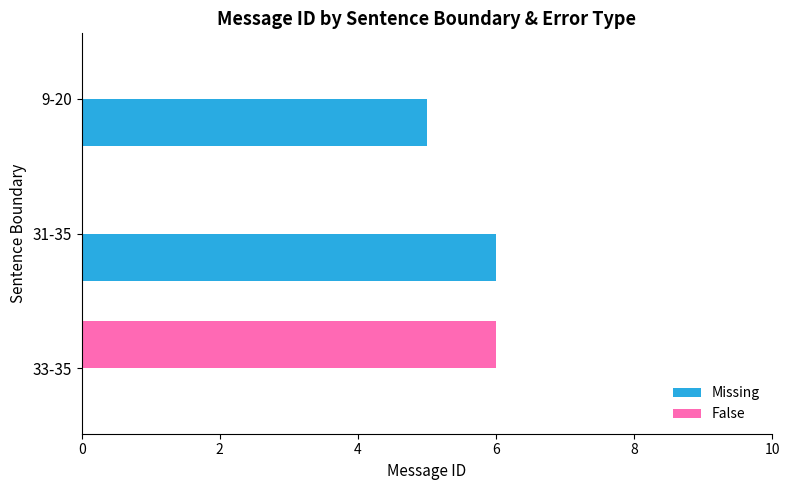

What is the highest value of the False series?

6